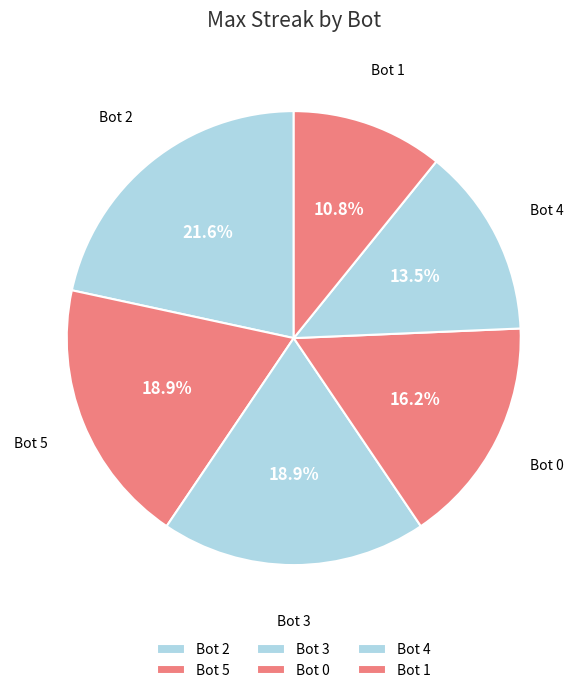

Is there any slice that represents more than half of the pie?

No